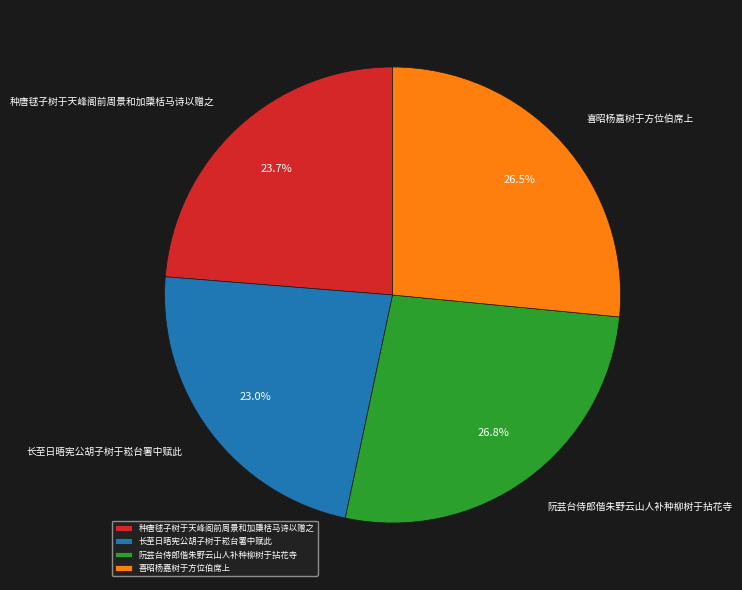

What is the total percentage of 阮芸台侍郎偕朱野云山人补种柳树于拈花寺 and 喜昭杨嘉树于方位伯席上?

53.3%